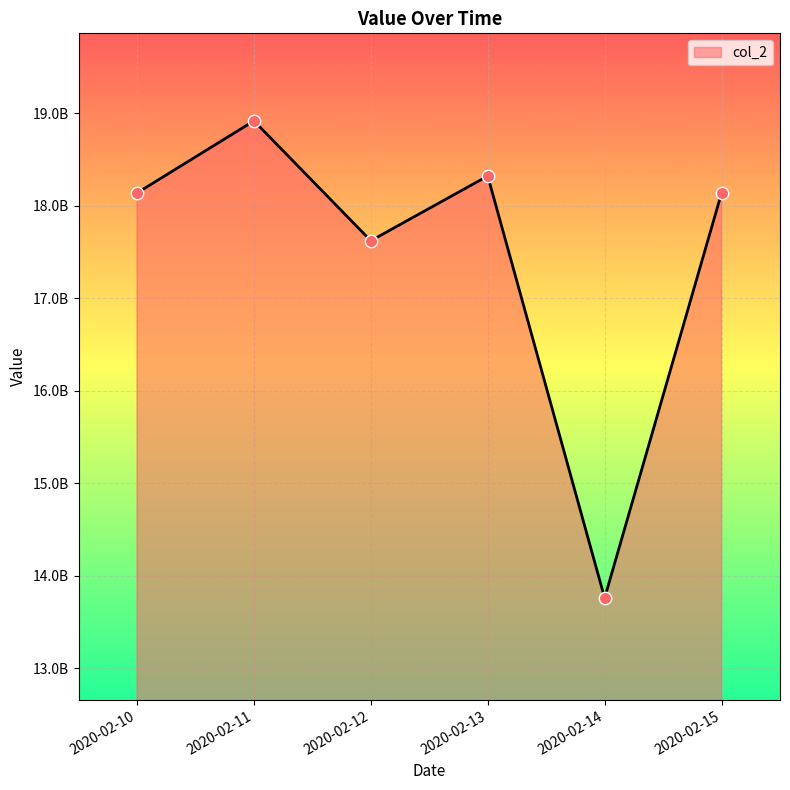

What is the change in value from 2020-02-11 to 2020-02-12?

-1295623166